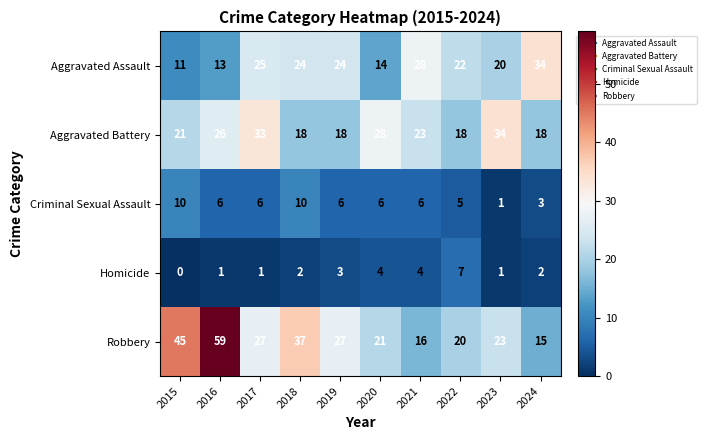

What is the total value across all series at 2015?

87